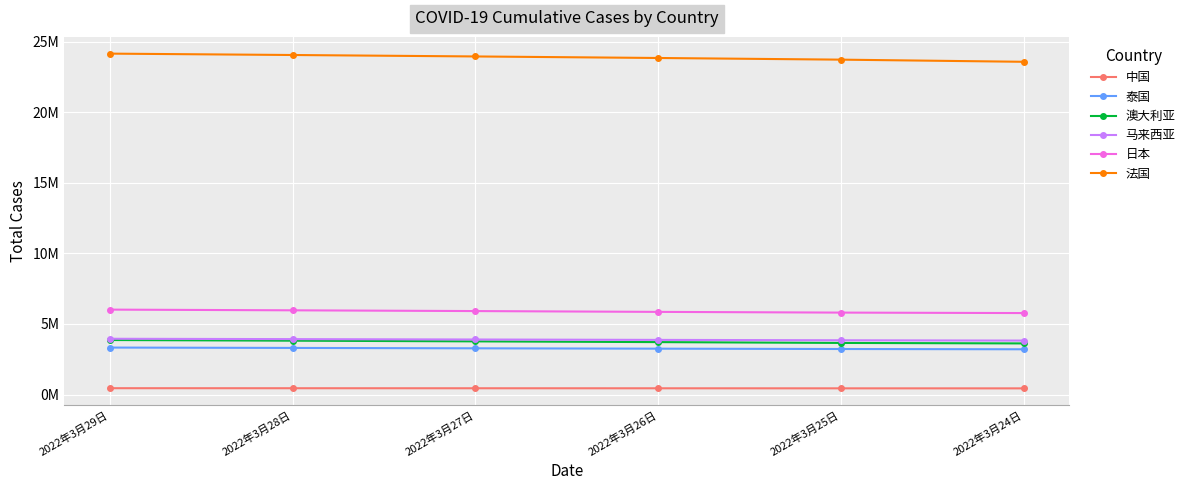

What is the label of the 4th point from the left?

2022年3月26日